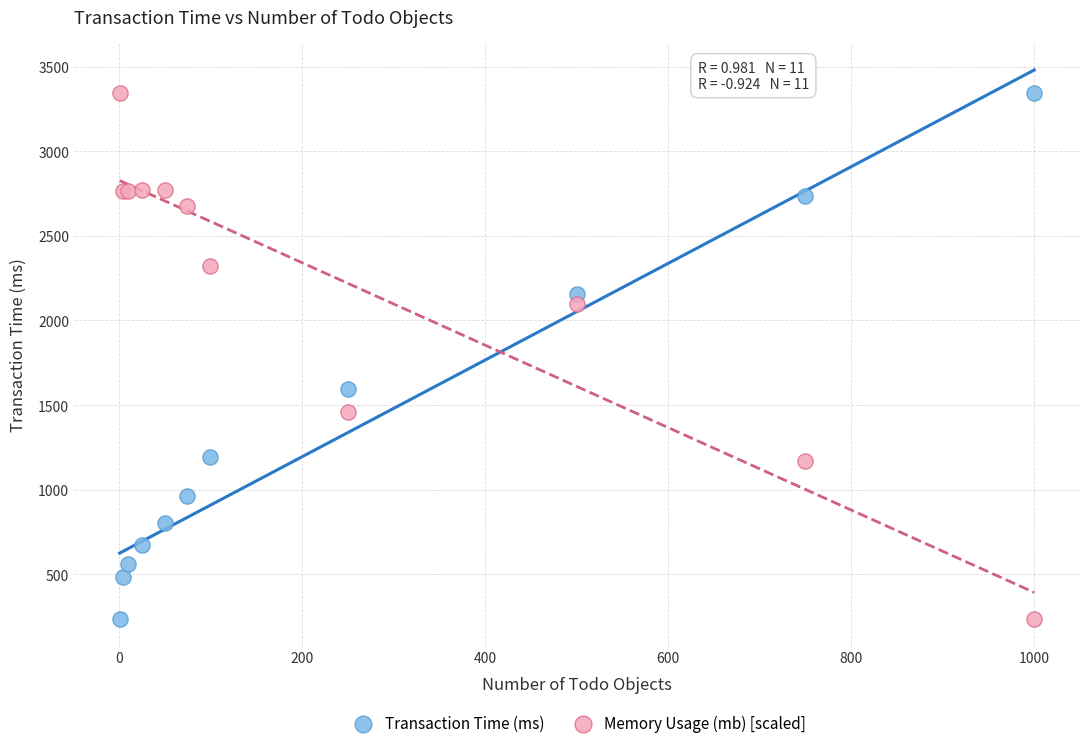

What is the X range (max minus min) for the scatter plot?

999.0